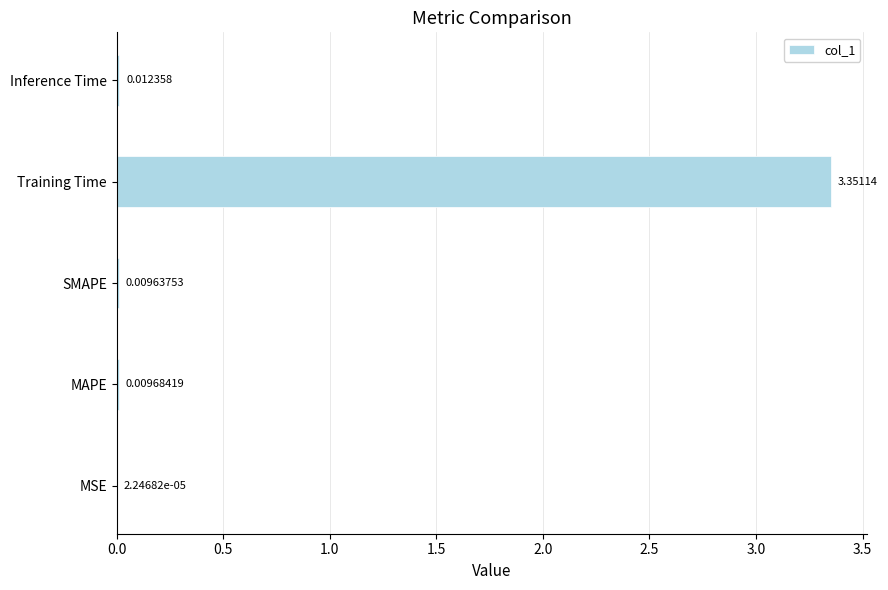

Which has a higher value, MSE or Inference Time?

Inference Time